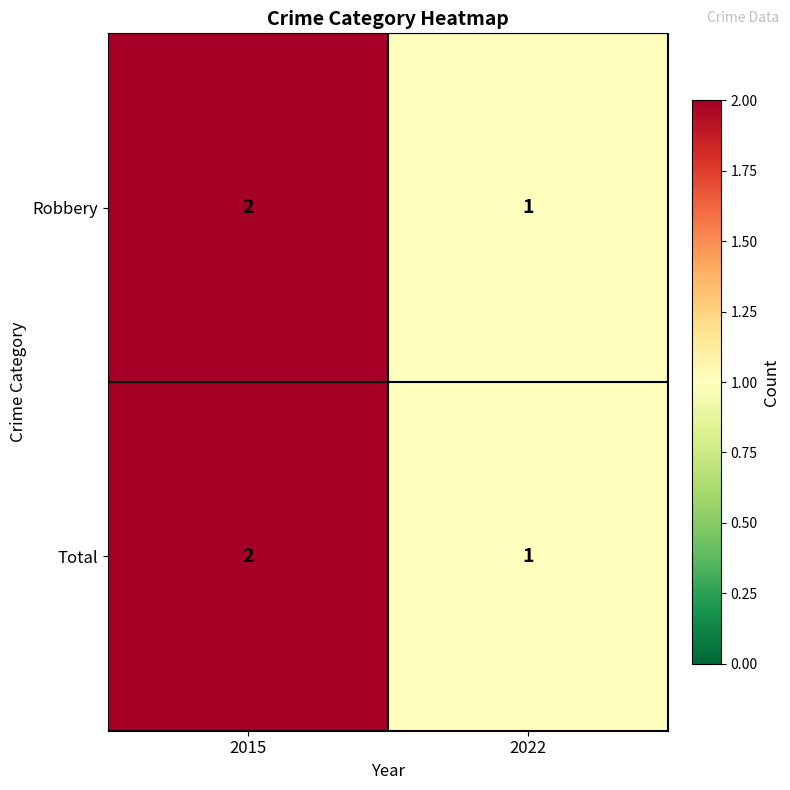

Rank the categories by Robbery value from lowest to highest.

2022, 2015